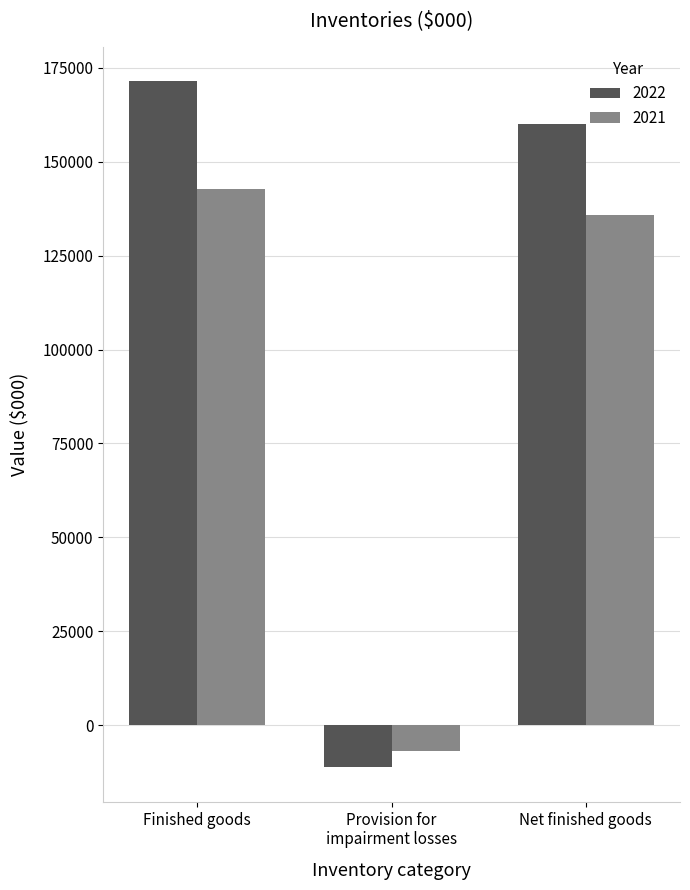

The value of 2021 at Finished goods is 142834. True or false?

True